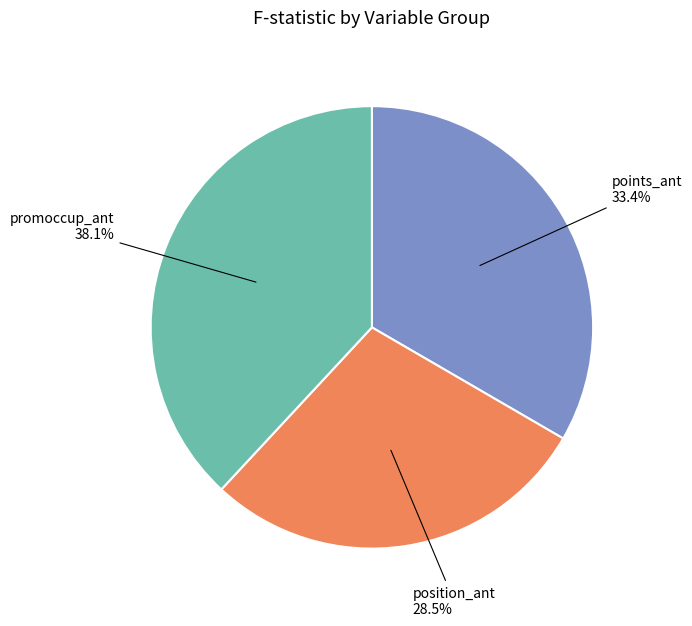

Does any single category account for the majority?

No